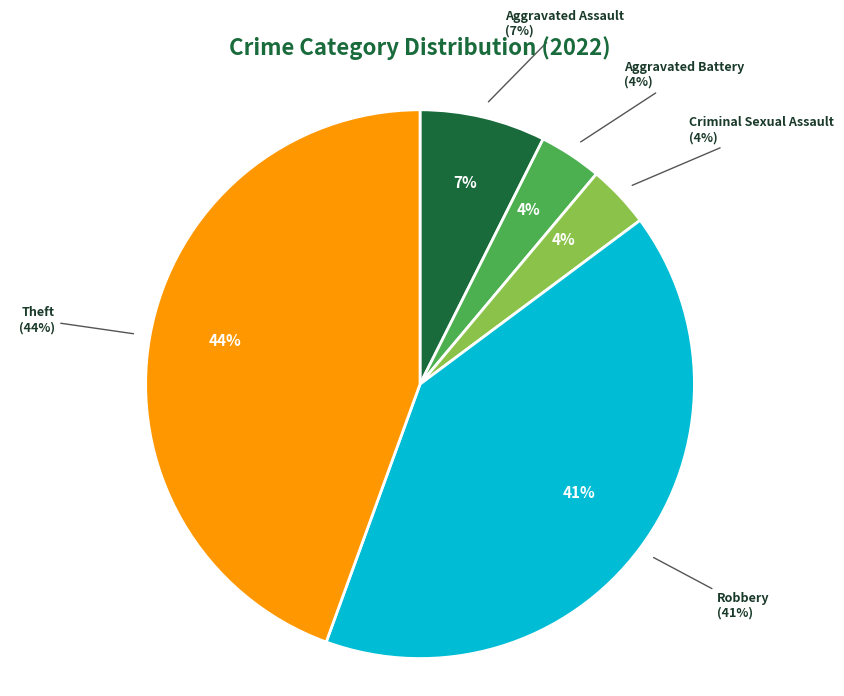

Rank the categories by value from lowest to highest.

Aggravated Battery, Criminal Sexual Assault, Aggravated Assault, Robbery, Theft